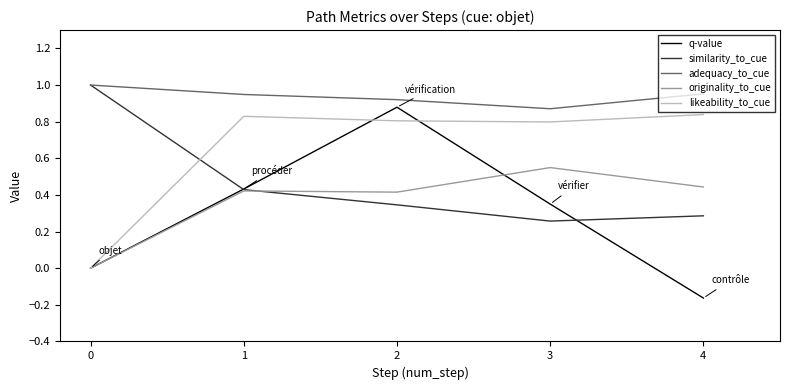

Which series has the largest total across all categories?

adequacy_to_cue